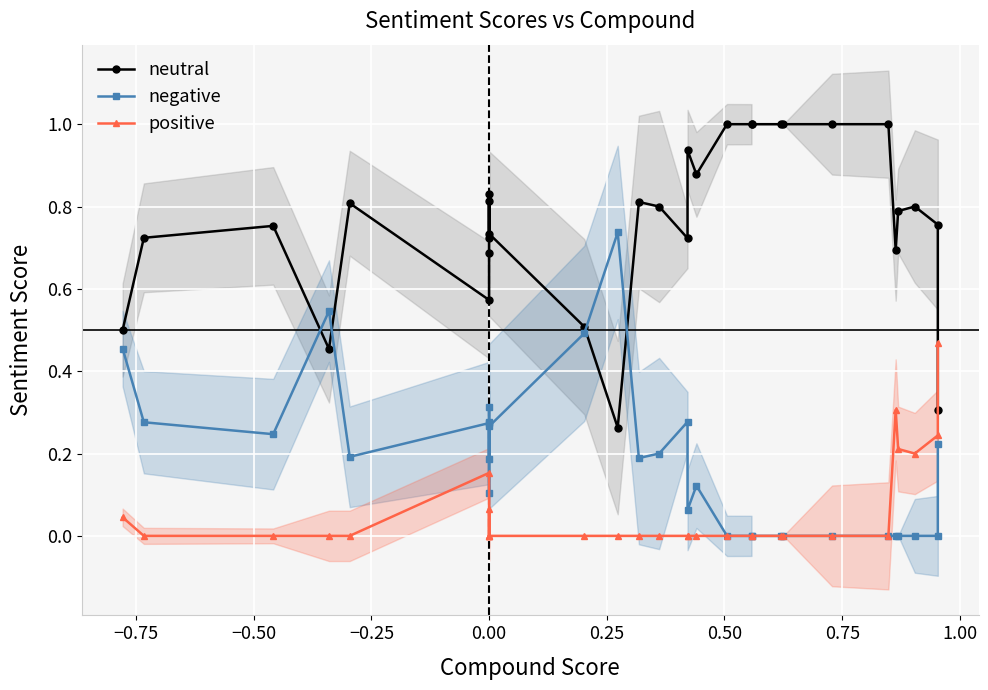

Reading left to right, what are all the values shown in this chart?

neutral: 0.5	0.7	0.8	0.5	0.8	0.6	0.7	0.8	0.7	0.8	0.7	0.5	0.3	0.8	0.8	0.7	0.9	0.9	1.0	1.0	1.0	1.0	1.0	1.0	1.0	0.7	0.8	0.8	0.8	0.3
negative: 0.5	0.3	0.2	0.5	0.2	0.3	0.3	0.1	0.3	0.2	0.3	0.5	0.7	0.2	0.2	0.3	0.1	0.1	0.0	0.0	0.0	0.0	0.0	0.0	0.0	0.0	0.0	0.0	0.0	0.2
positive: 0.0	0.0	0.0	0.0	0.0	0.2	0.0	0.1	0.0	0.0	0.0	0.0	0.0	0.0	0.0	0.0	0.0	0.0	0.0	0.0	0.0	0.0	0.0	0.0	0.0	0.3	0.2	0.2	0.2	0.5